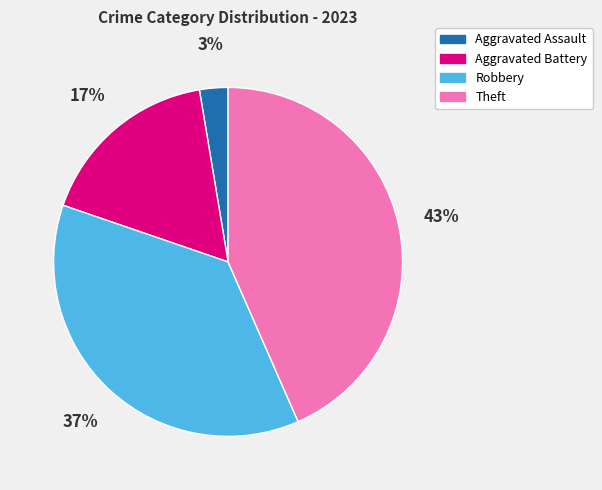

Is there a majority slice in this chart?

No